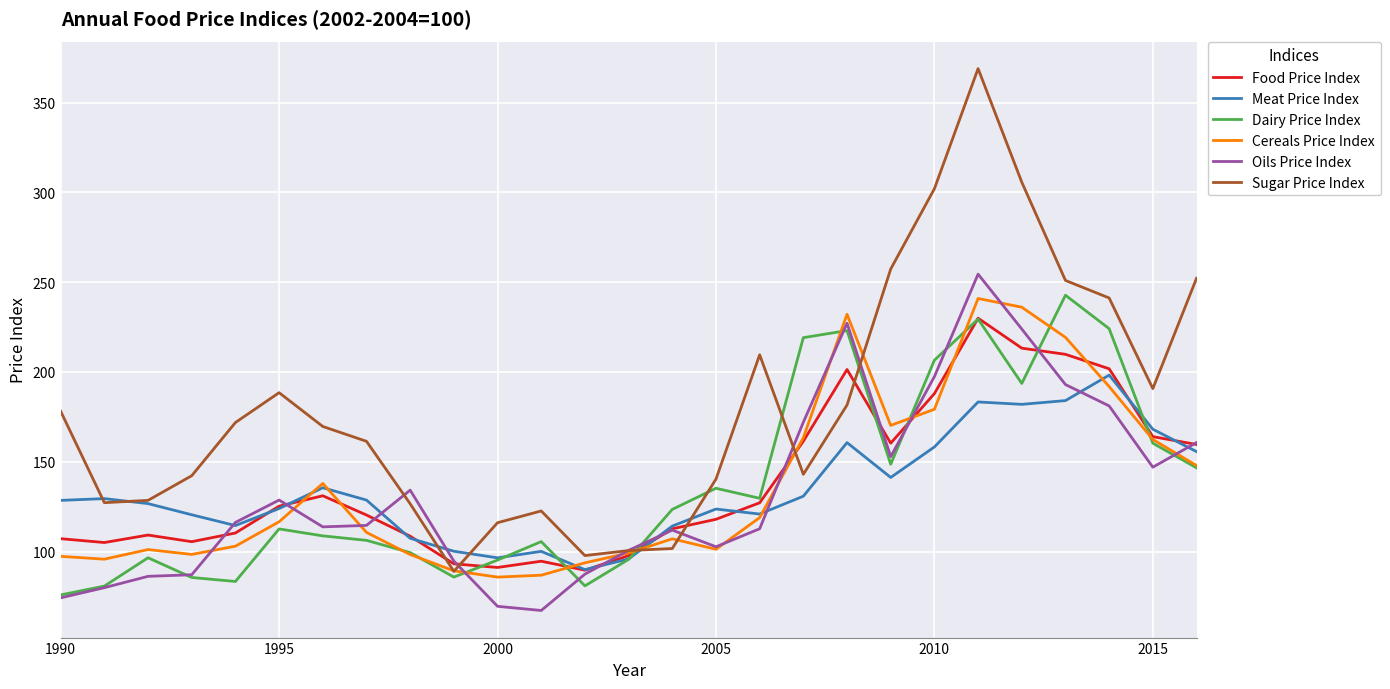

Which series has the largest total across all categories?

Sugar Price Index